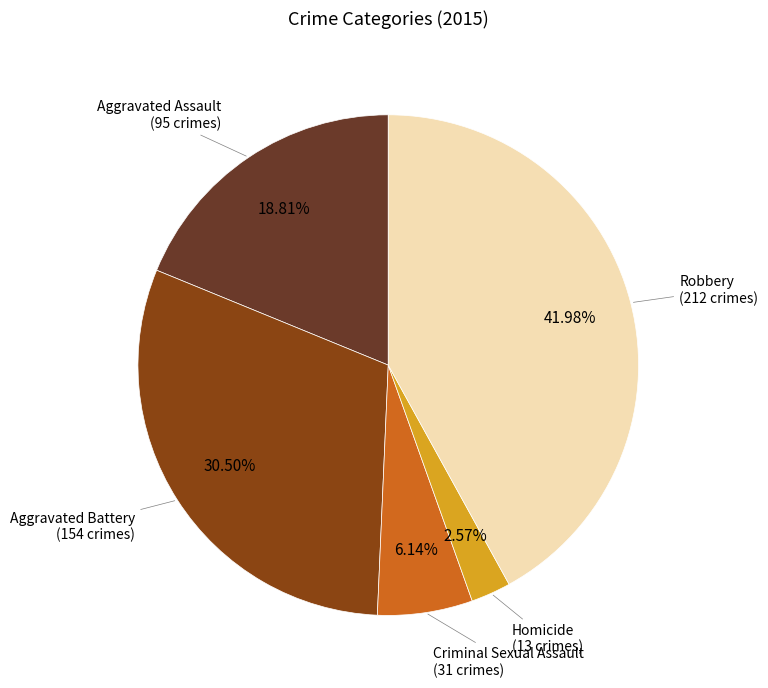

Count the number of slices in the pie.

5